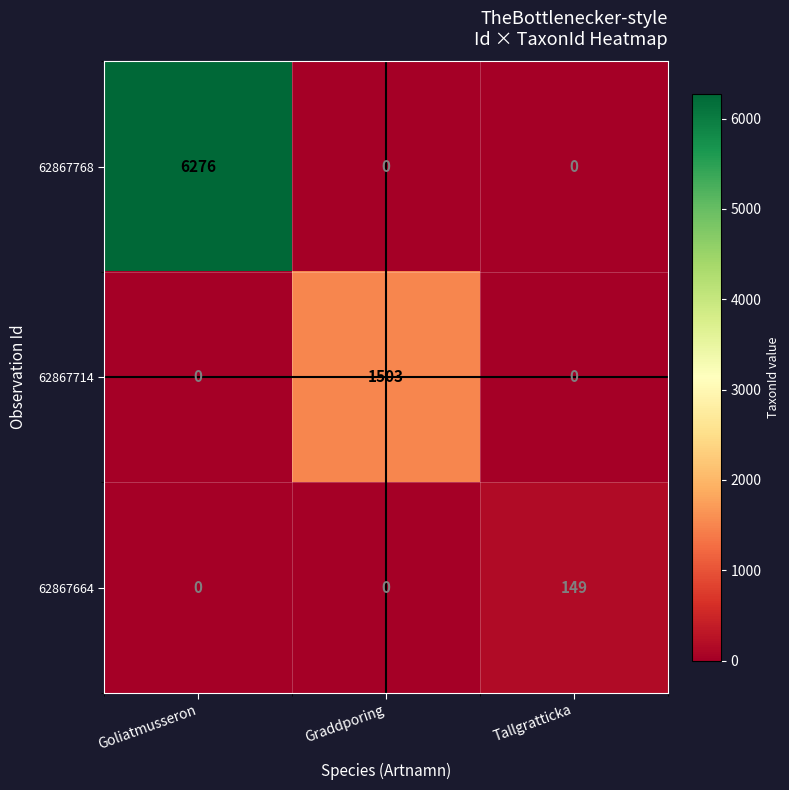

Which series has the widest spread of values?

62867768